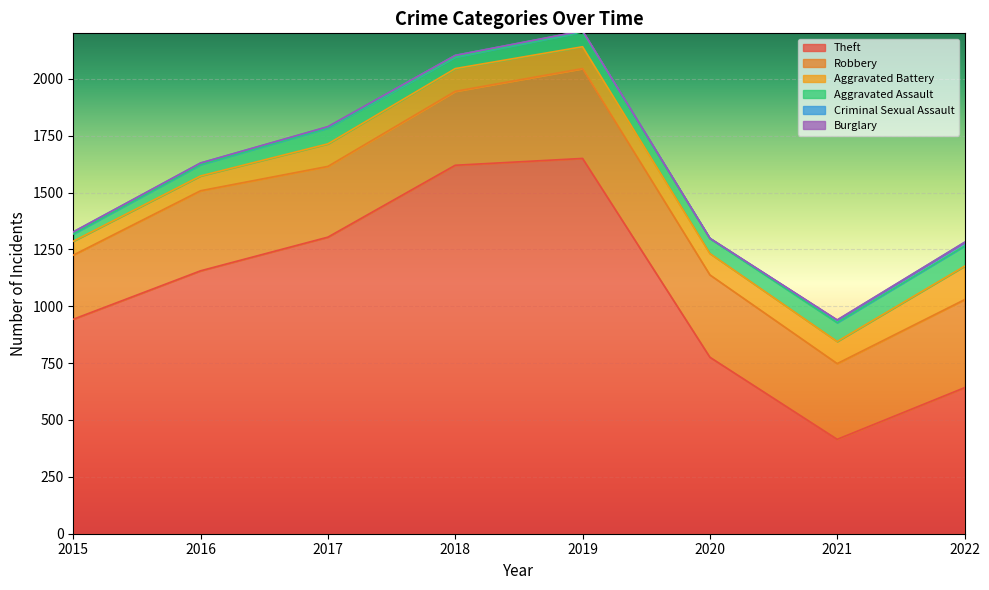

What are all the series names shown in the legend?

Theft, Robbery, Aggravated Battery, Aggravated Assault, Criminal Sexual Assault, Burglary